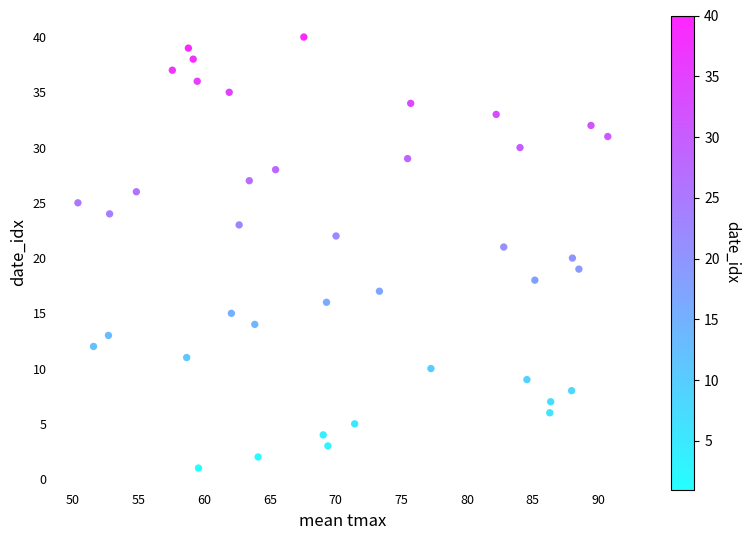

What is the range of Y values (max minus min)?

39